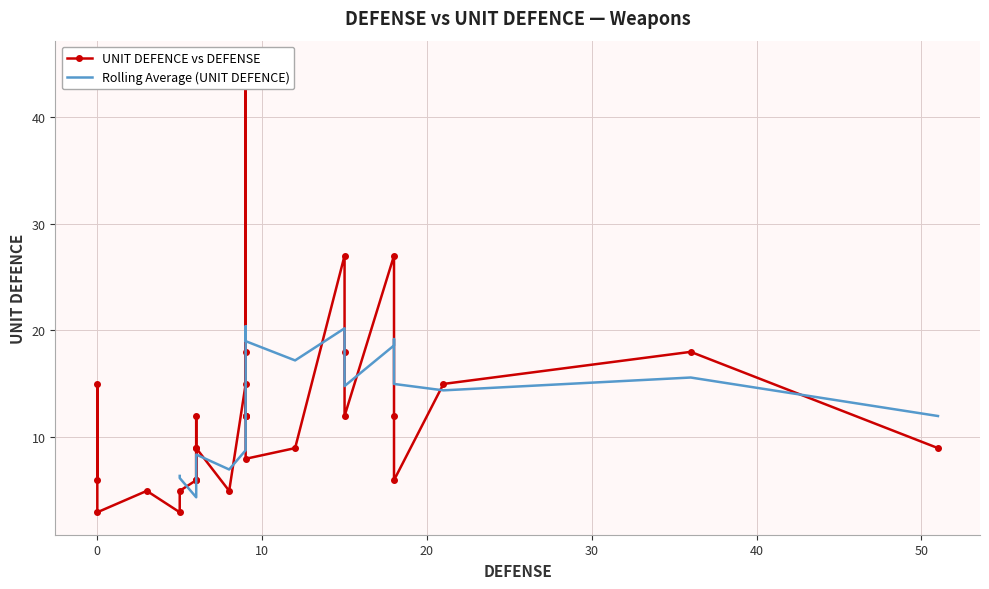

The chart shows a value of 3 at 19. True or false?

False